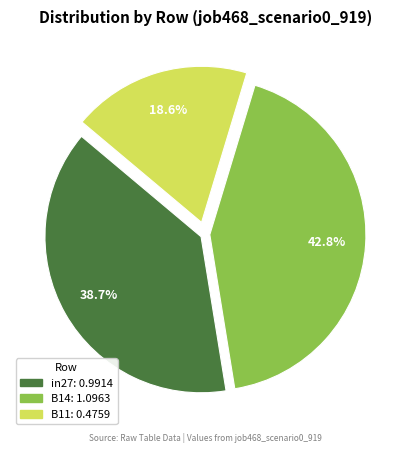

How many slices are in this pie chart?

3